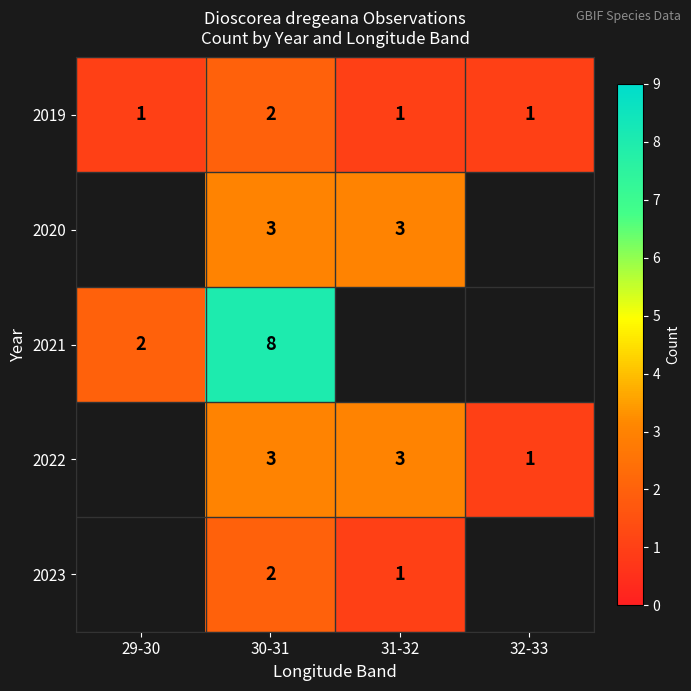

What is the total value across all series at 30-31?

18